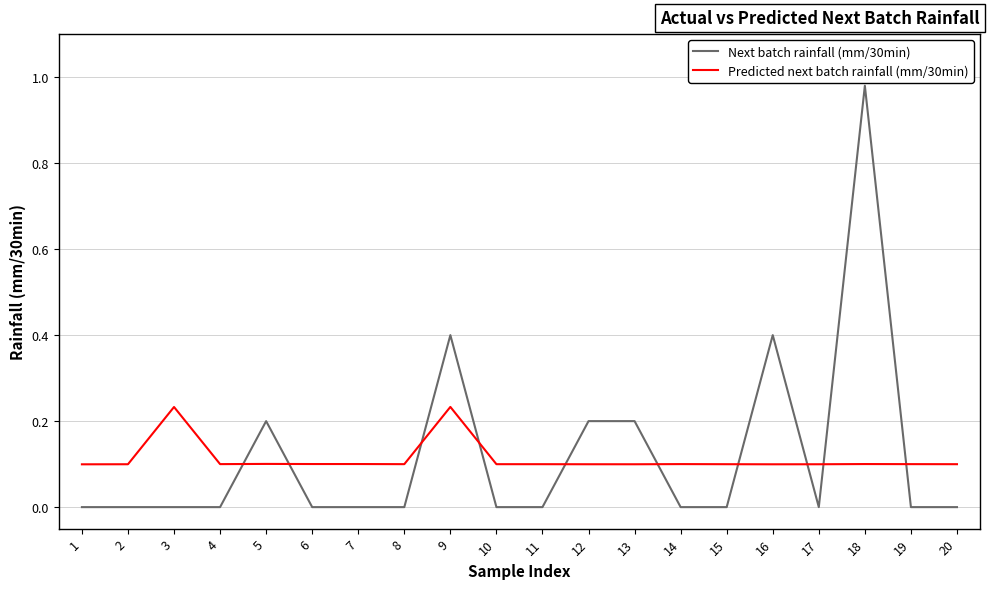

The Next batch rainfall (mm/30min) series shows 0.0 at 2. True or false?

True